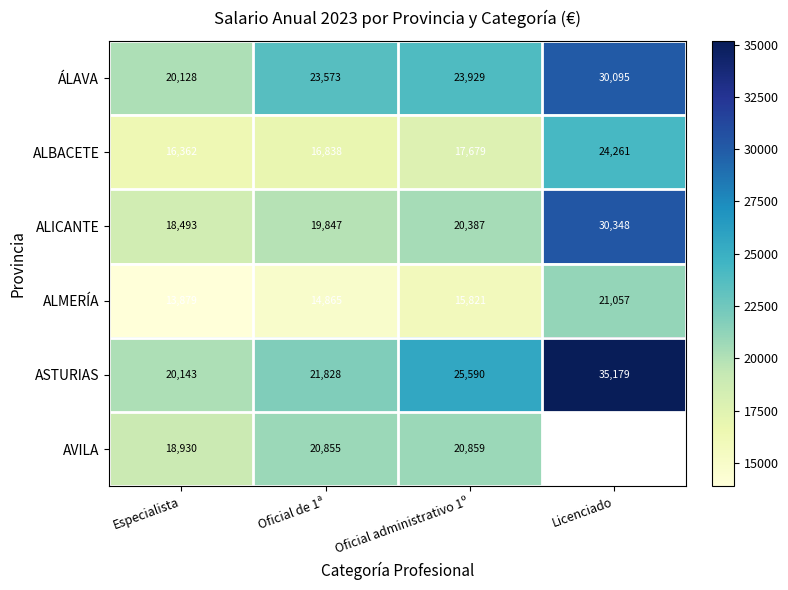

At Oficial administrativo 1º, list the series in order from smallest to largest.

ALMERÍA, ALBACETE, ALICANTE, AVILA, ÁLAVA, ASTURIAS